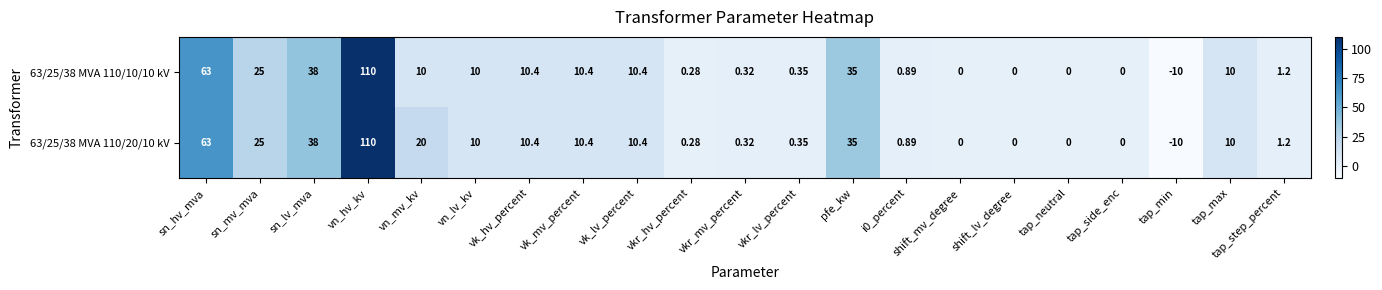

Which label corresponds to the smallest value in the chart?

tap_min